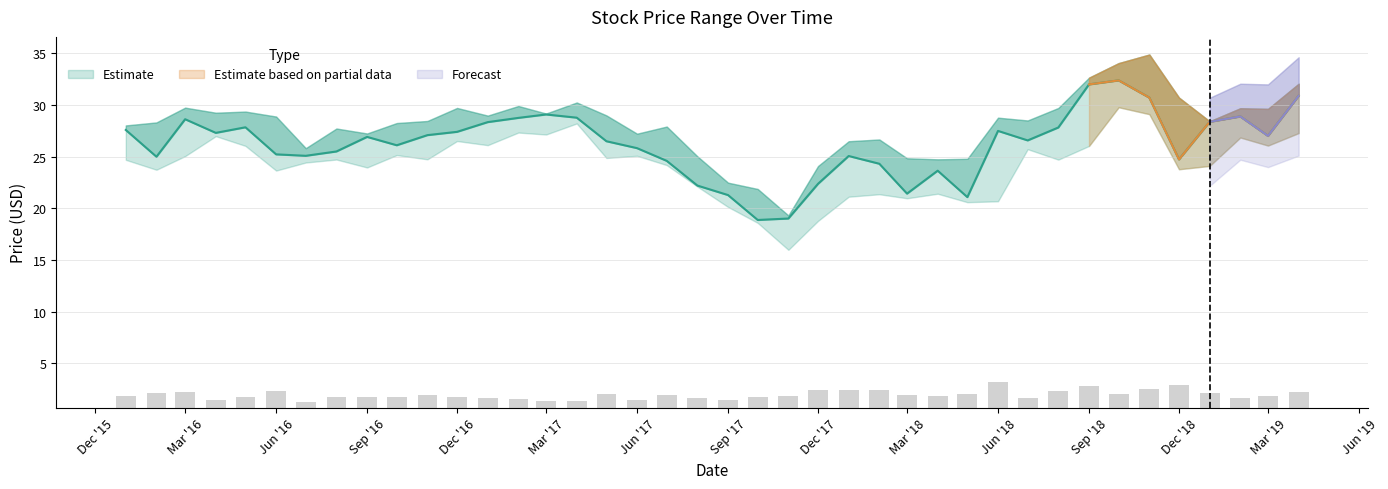

Reading left to right, transcribe all the data shown in this chart.

Low: 2016-01-01=24.7	2016-02-01=23.7	2016-03-01=25.1	2016-04-01=27.0	2016-05-01=26.0	2016-06-01=23.7	2016-07-01=24.4	2016-08-01=24.7	2016-09-01=24.0	2016-10-01=25.2	2016-11-01=24.8	2016-12-01=26.5	2017-01-01=26.1	2017-02-01=27.3	2017-03-01=27.1	2017-04-01=28.2	2017-05-01=24.9	2017-06-01=25.1	2017-07-01=24.2	2017-08-01=22.1	2017-09-01=20.1	2017-10-01=18.6	2017-11-01=16.0	2017-12-01=18.8	2018-01-01=21.1	2018-02-01=21.4	2018-03-01=21.0	2018-04-01=21.4	2018-05-01=20.6	2018-06-01=20.7	2018-07-01=25.7	2018-08-01=24.7	2018-09-01=26.0	2018-10-01=29.8	2018-11-01=29.1	2018-12-01=23.8	2019-01-01=24.1	2019-02-01=26.9	2019-03-01=26.1	2019-04-01=27.3
Close: 2016-01-01=27.6	2016-02-01=25.0	2016-03-01=28.6	2016-04-01=27.3	2016-05-01=27.9	2016-06-01=25.2	2016-07-01=25.1	2016-08-01=25.5	2016-09-01=26.9	2016-10-01=26.1	2016-11-01=27.1	2016-12-01=27.4	2017-01-01=28.4	2017-02-01=28.8	2017-03-01=29.1	2017-04-01=28.8	2017-05-01=26.5	2017-06-01=25.8	2017-07-01=24.6	2017-08-01=22.2	2017-09-01=21.3	2017-10-01=18.9	2017-11-01=19.0	2017-12-01=22.4	2018-01-01=25.1	2018-02-01=24.3	2018-03-01=21.4	2018-04-01=23.6	2018-05-01=21.1	2018-06-01=27.5	2018-07-01=26.6	2018-08-01=27.8	2018-09-01=32.0	2018-10-01=32.4	2018-11-01=30.7	2018-12-01=24.7	2019-01-01=28.4	2019-02-01=28.9	2019-03-01=27.0	2019-04-01=30.9
High: 2016-01-01=28.0	2016-02-01=28.3	2016-03-01=29.8	2016-04-01=29.3	2016-05-01=29.4	2016-06-01=28.9	2016-07-01=25.8	2016-08-01=27.7	2016-09-01=27.2	2016-10-01=28.3	2016-11-01=28.5	2016-12-01=29.7	2017-01-01=29.0	2017-02-01=29.9	2017-03-01=29.2	2017-04-01=30.2	2017-05-01=29.0	2017-06-01=27.2	2017-07-01=27.9	2017-08-01=25.0	2017-09-01=22.5	2017-10-01=21.9	2017-11-01=19.3	2017-12-01=24.1	2018-01-01=26.5	2018-02-01=26.7	2018-03-01=24.9	2018-04-01=24.8	2018-05-01=24.8	2018-06-01=28.8	2018-07-01=28.5	2018-08-01=29.7	2018-09-01=32.7	2018-10-01=34.1	2018-11-01=34.9	2018-12-01=30.7	2019-01-01=28.4	2019-02-01=29.7	2019-03-01=29.6	2019-04-01=32.1